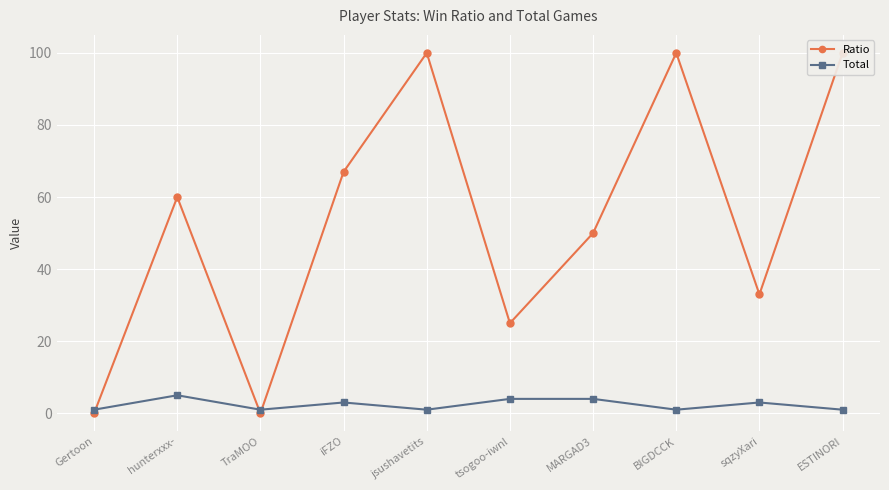

At which category does Ratio reach its first local valley?

TraMOO